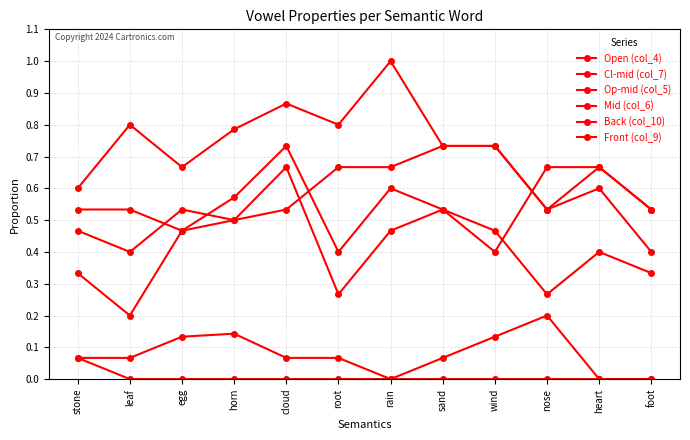

What is the difference between the maximum and minimum values in the Cl-mid (col_7) series?

0.3